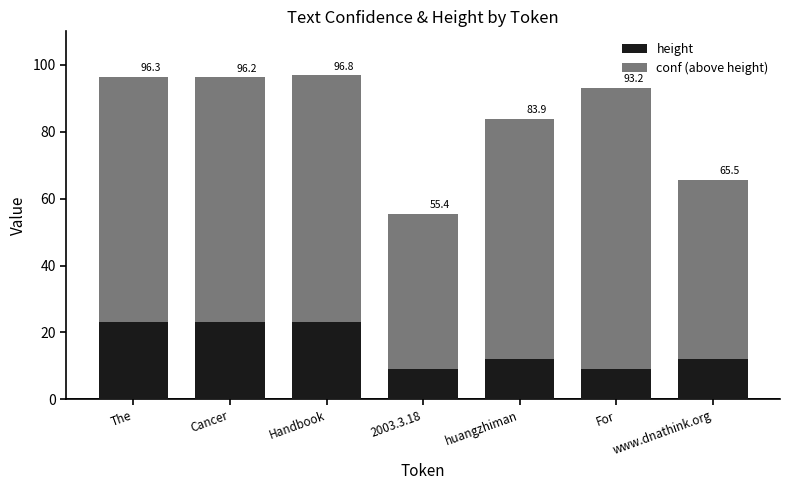

Rank the series by their average value, from highest to lowest.

conf (above height), height